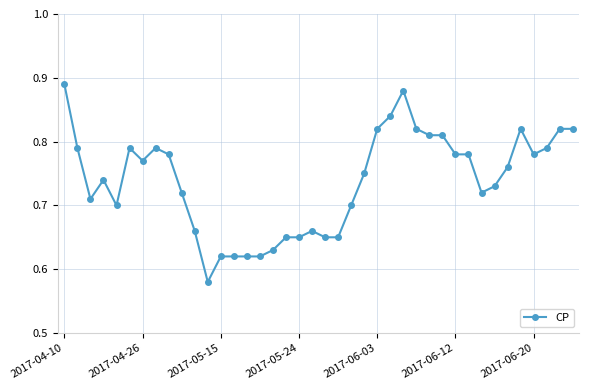

How many values are between 0 and 1?

40